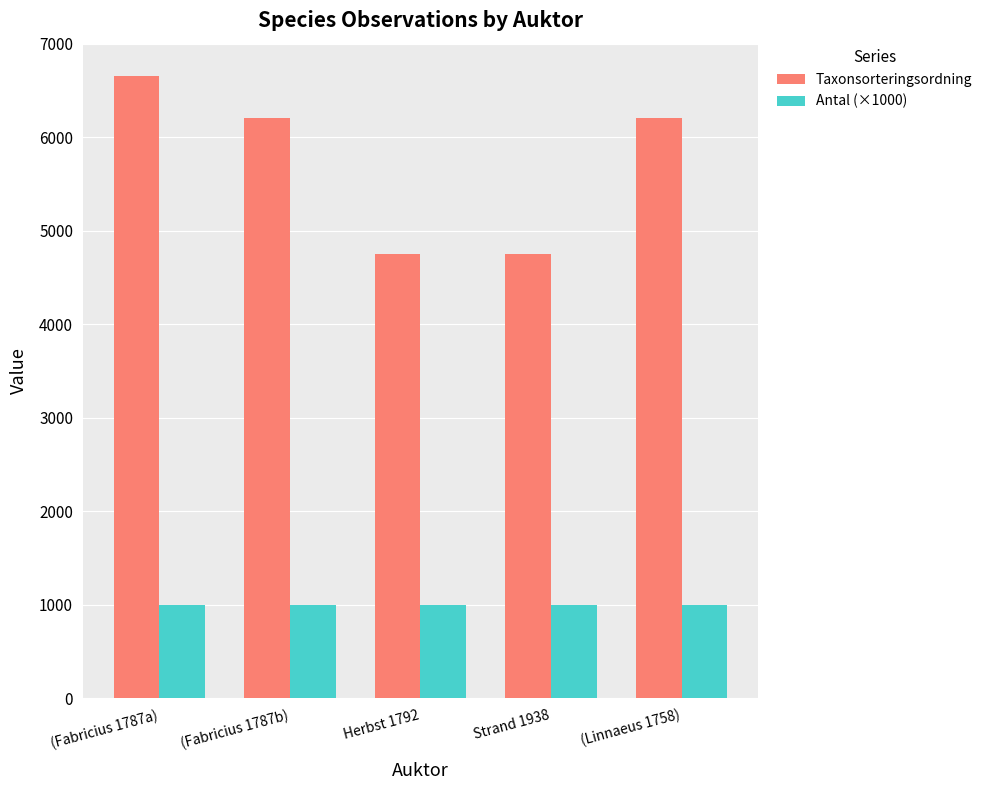

How many data points does each series have?

5